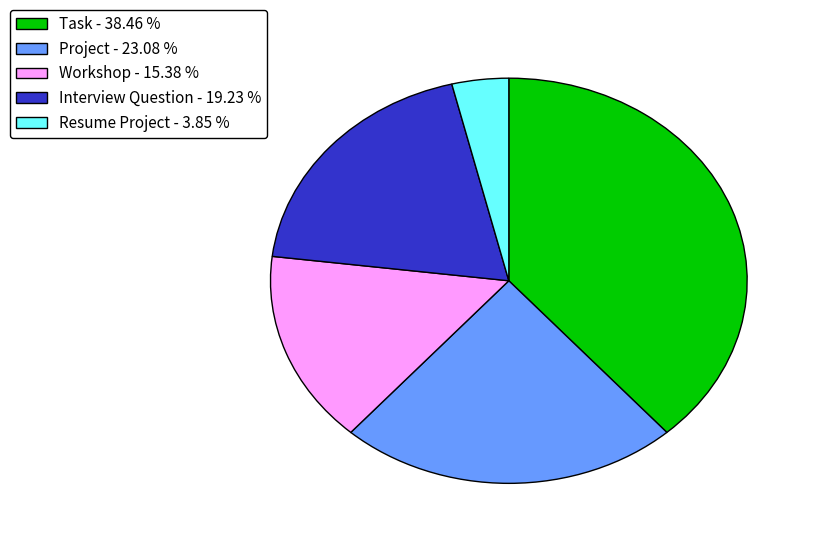

Which category has the biggest portion of the pie?

Task